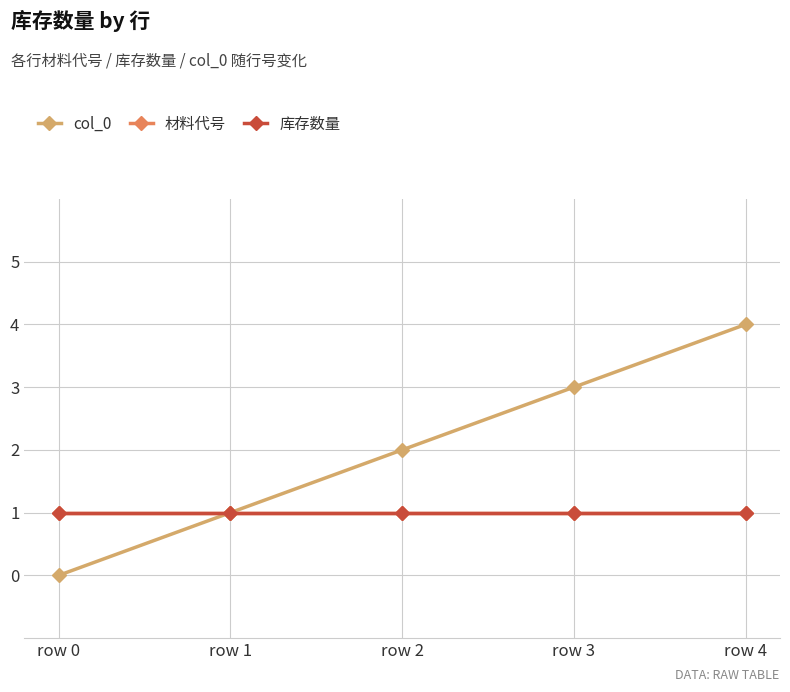

Is this an area chart (filled region under the line)?

No